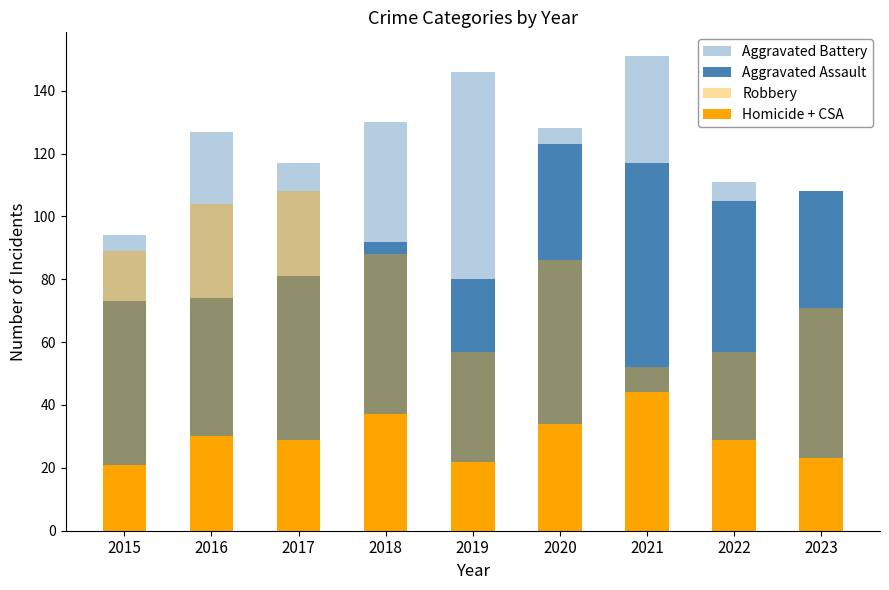

List the series in order of their overall mean, lowest first.

Homicide + CSA, Robbery, Aggravated Assault, Aggravated Battery